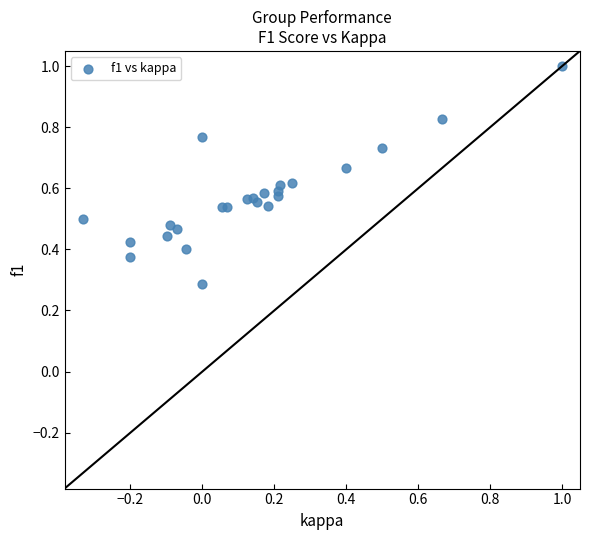

What Y value in the scatter plot is closest to 0?

0.3